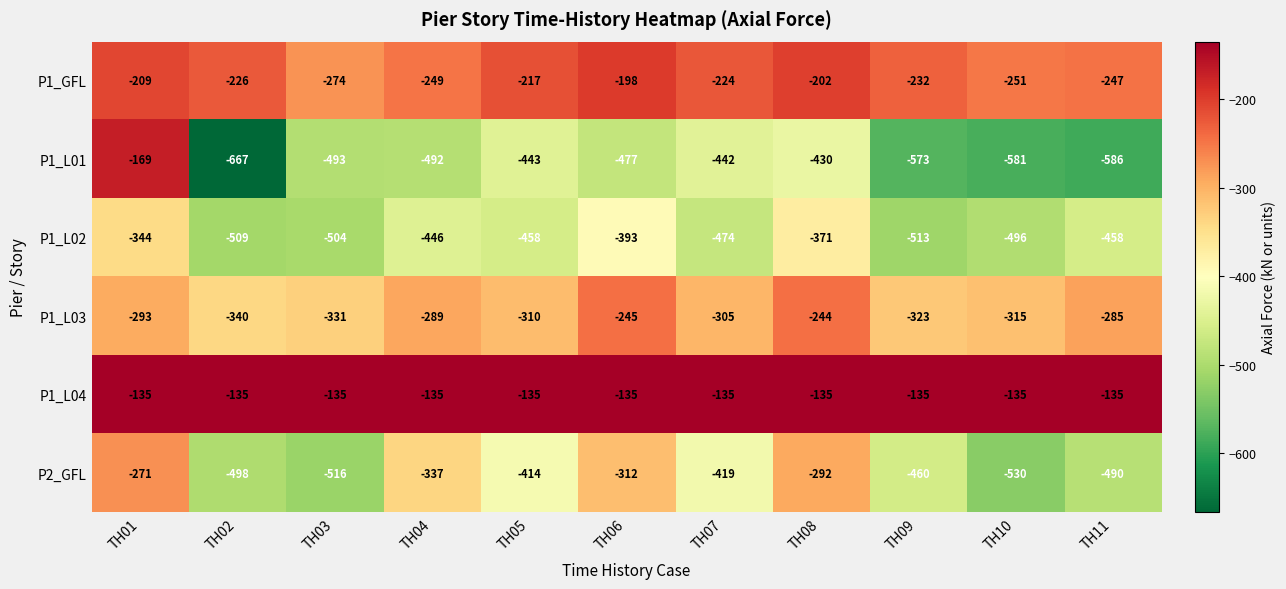

What is the average value of the P2_GFL series?

-413